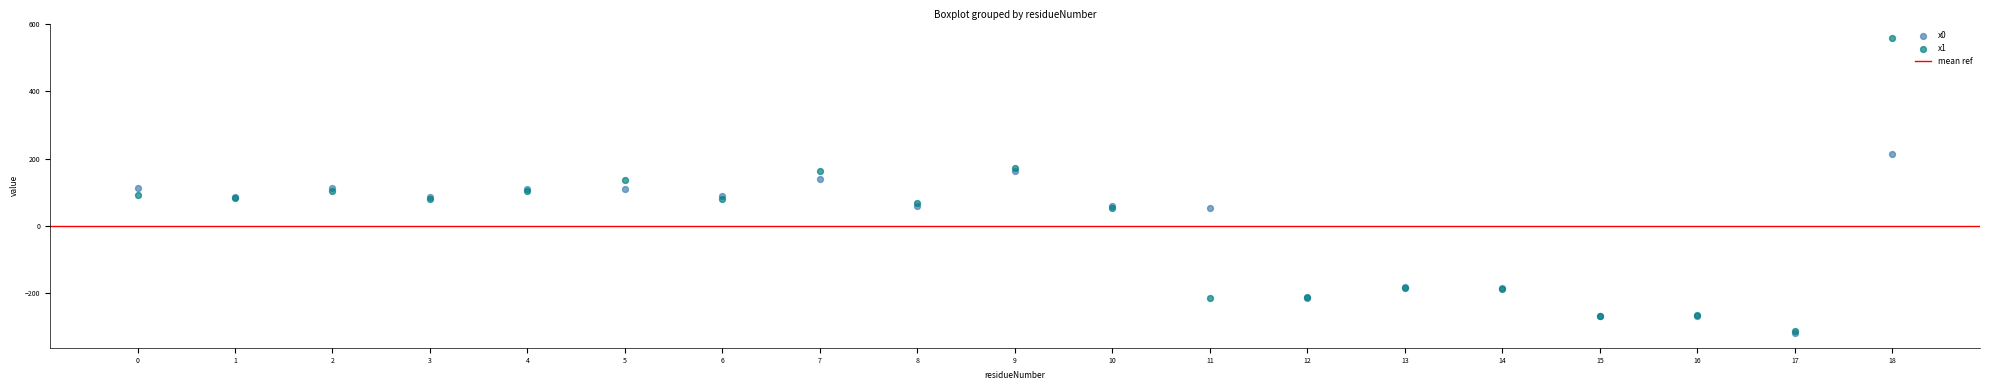

Which series reaches the maximum Y coordinate?

x1